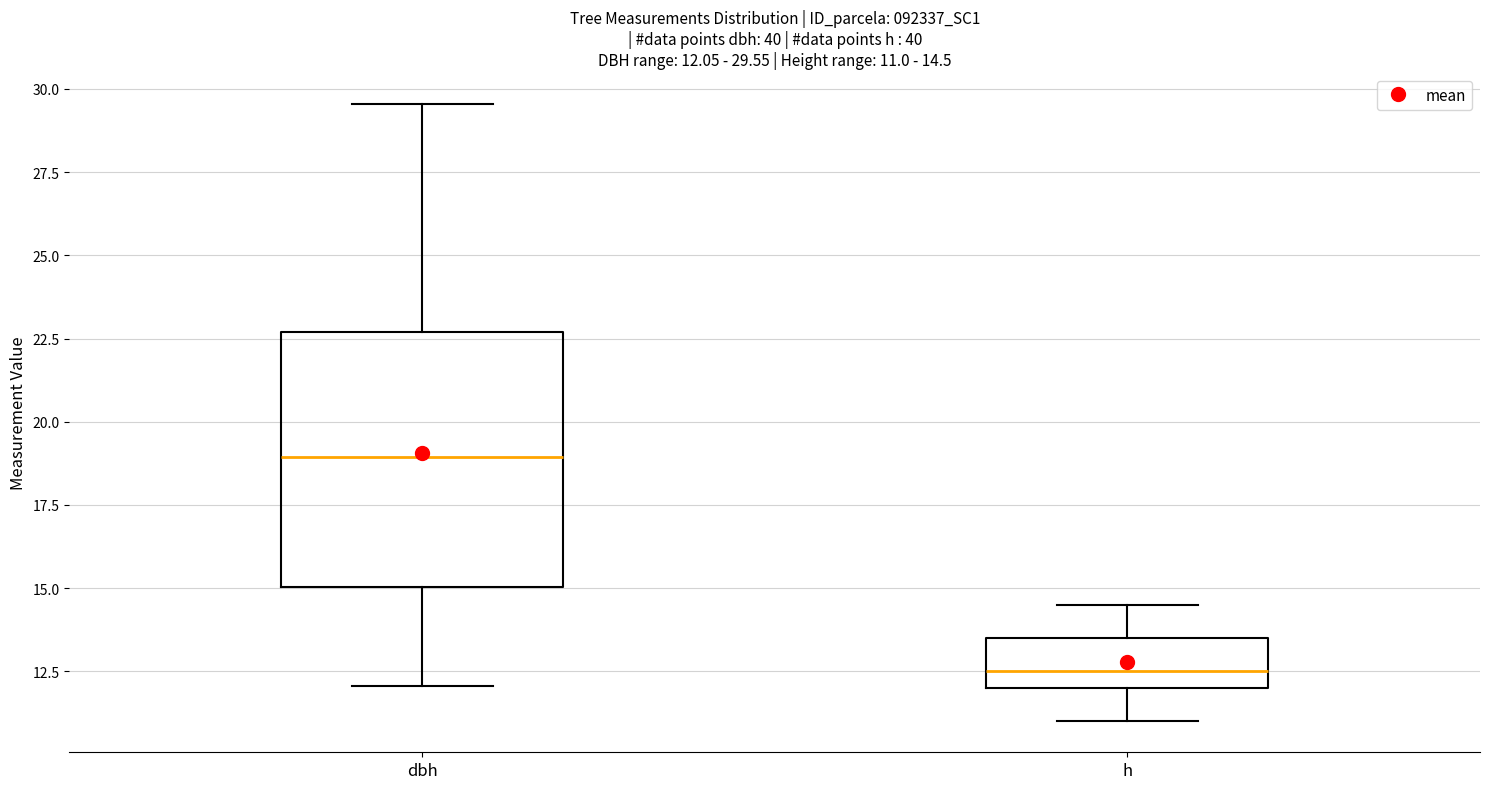

Comparing the boxes themselves (not the whiskers), which one is the tallest?

dbh